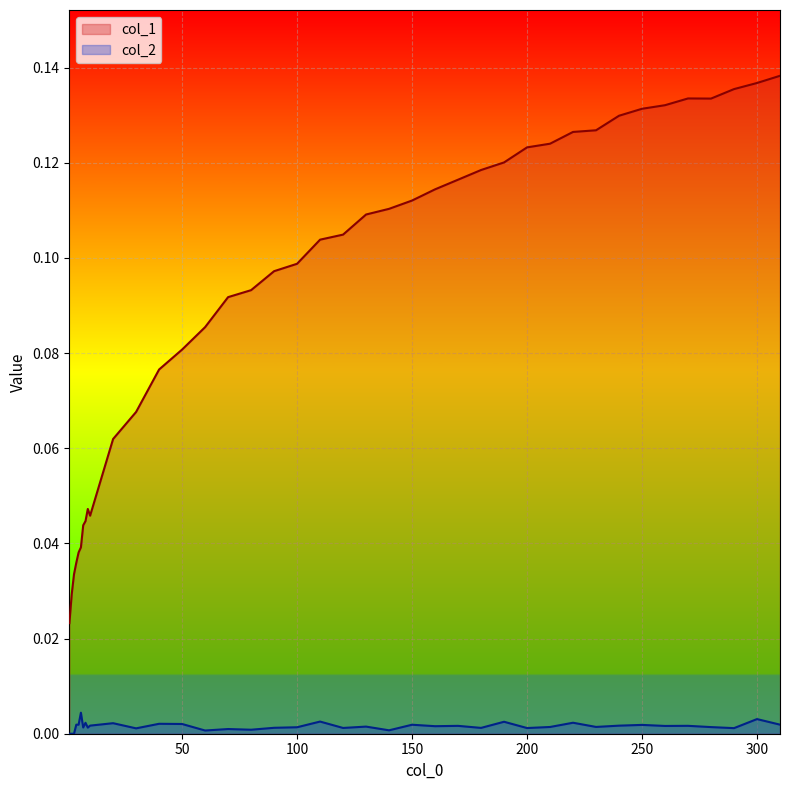

True or false: col_1 and col_2 cross at least once.

False